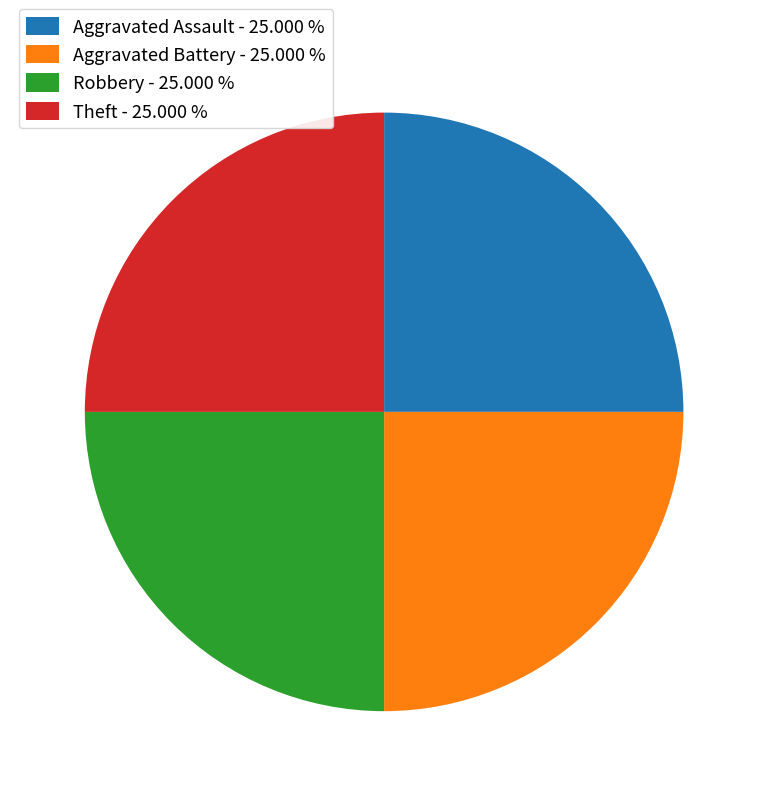

Does Robbery - 25.000 % account for over 50% of the chart?

No